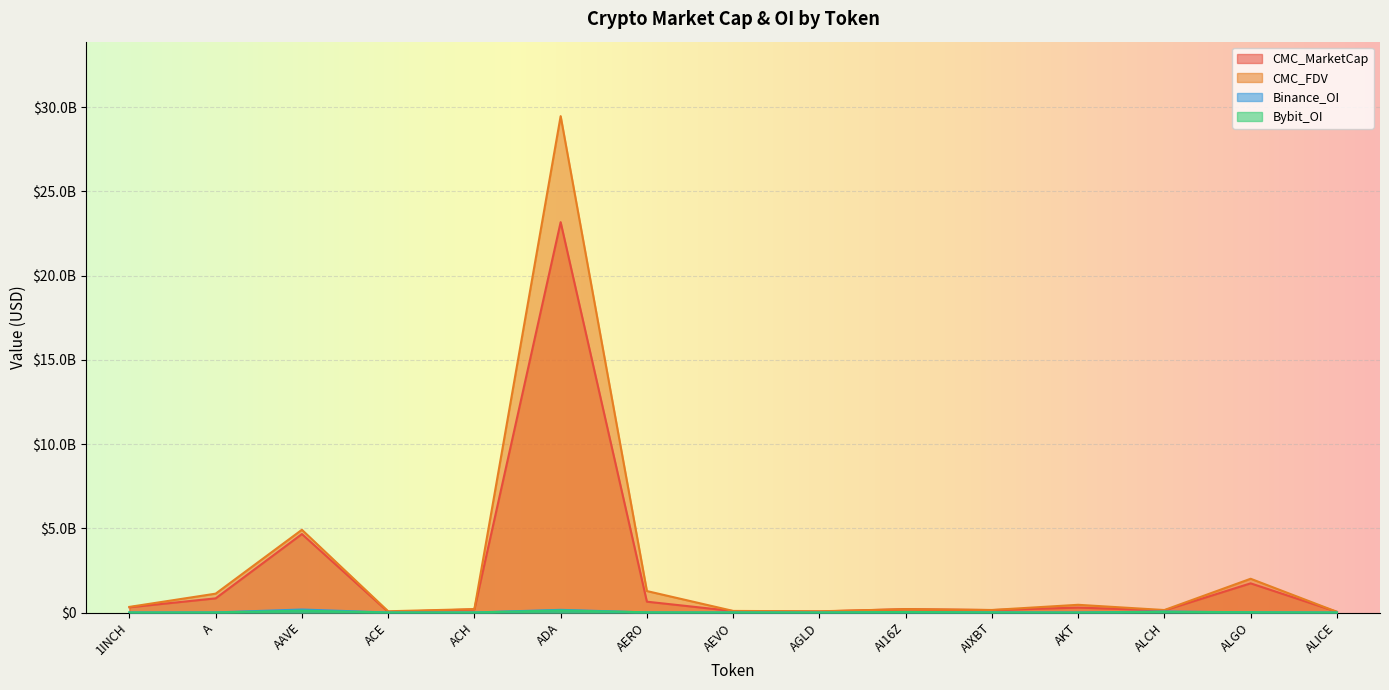

How many values in the Bybit_OI series exceed 4749575?

7